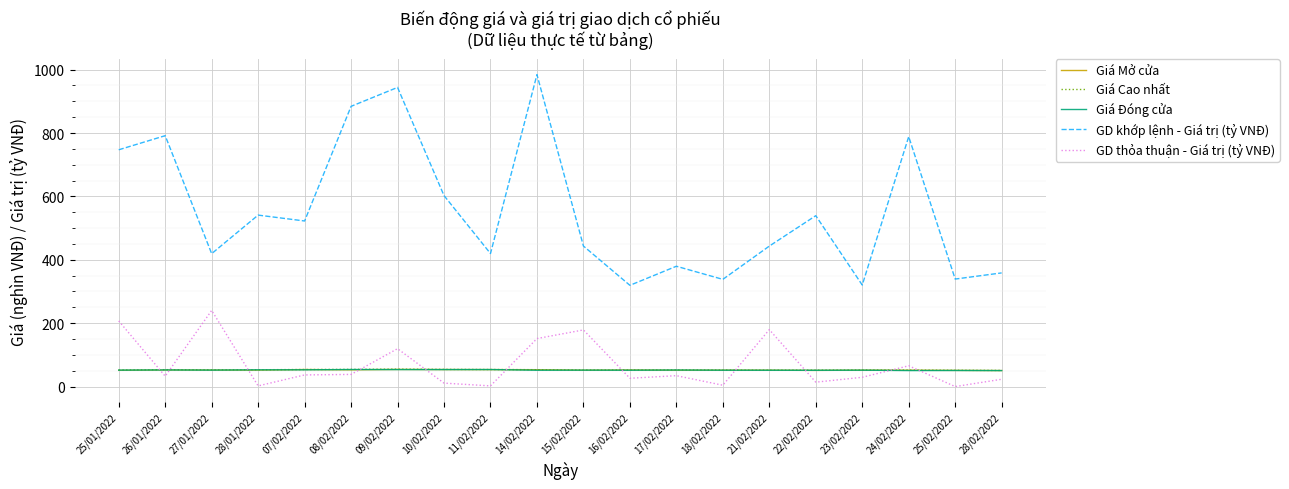

Is the value of GD khớp lệnh - Giá trị (tỷ VNĐ) at 08/02/2022 greater than the value of Giá Cao nhất at 22/02/2022?

Yes